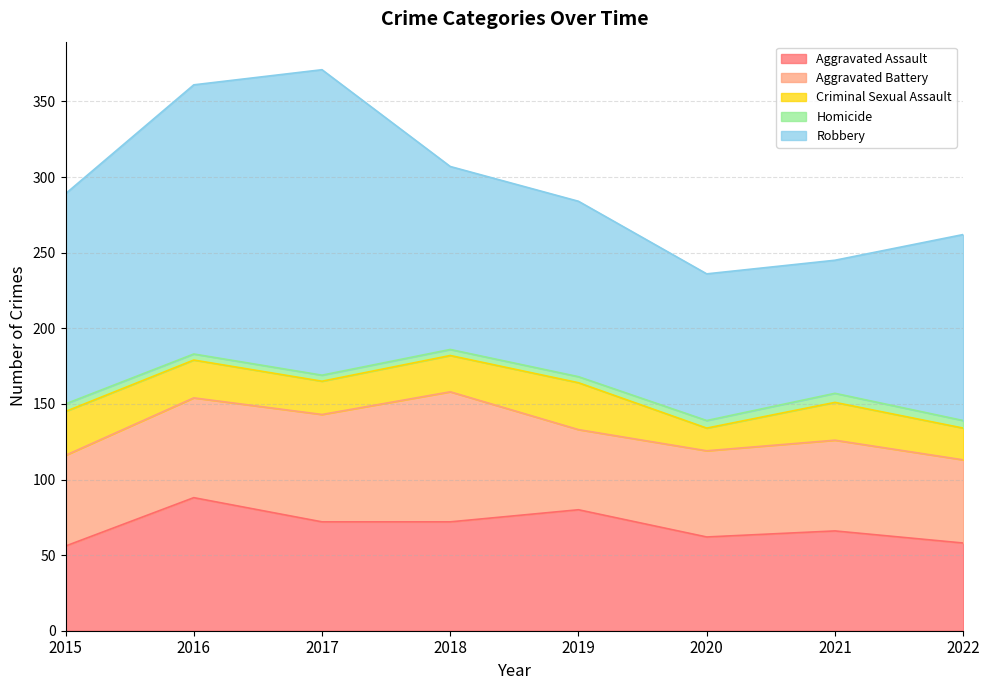

Does the chart have visible grid lines?

Yes